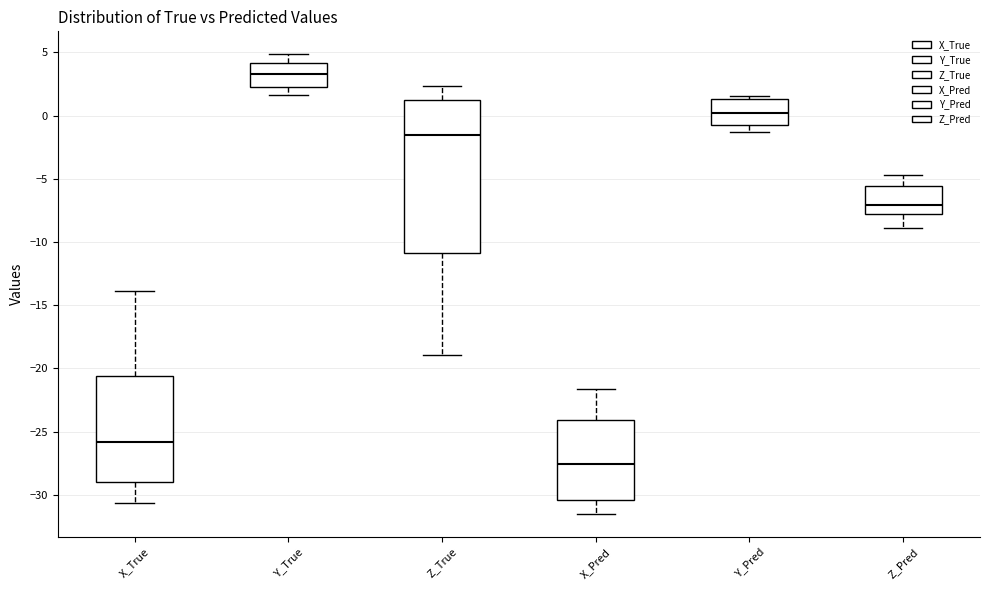

Which box's median line is the lowest?

X_Pred